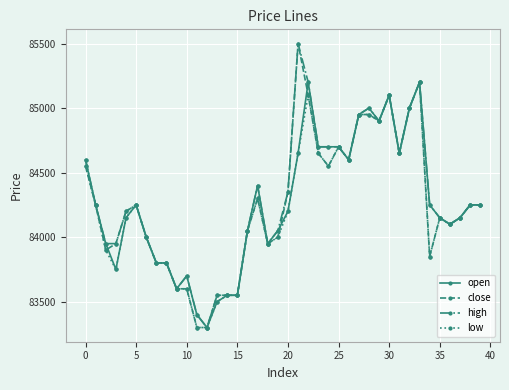

What is the value of the open point at the 34th from the left?

85200